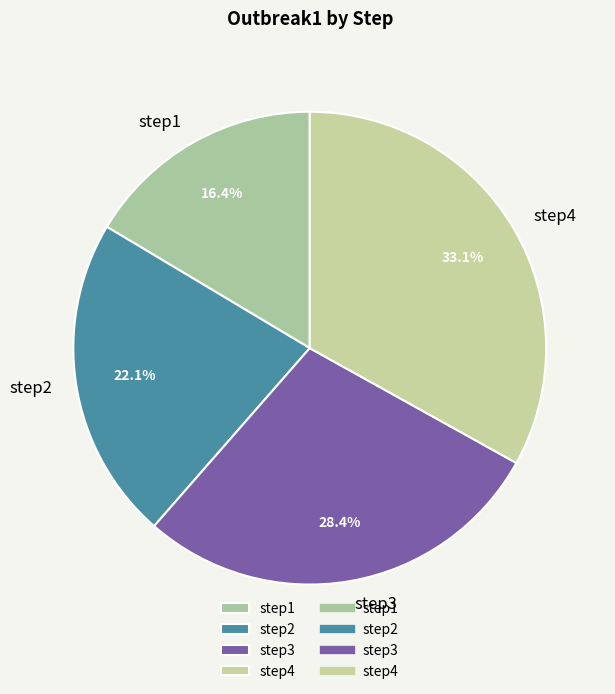

Is there a majority slice in this chart?

No